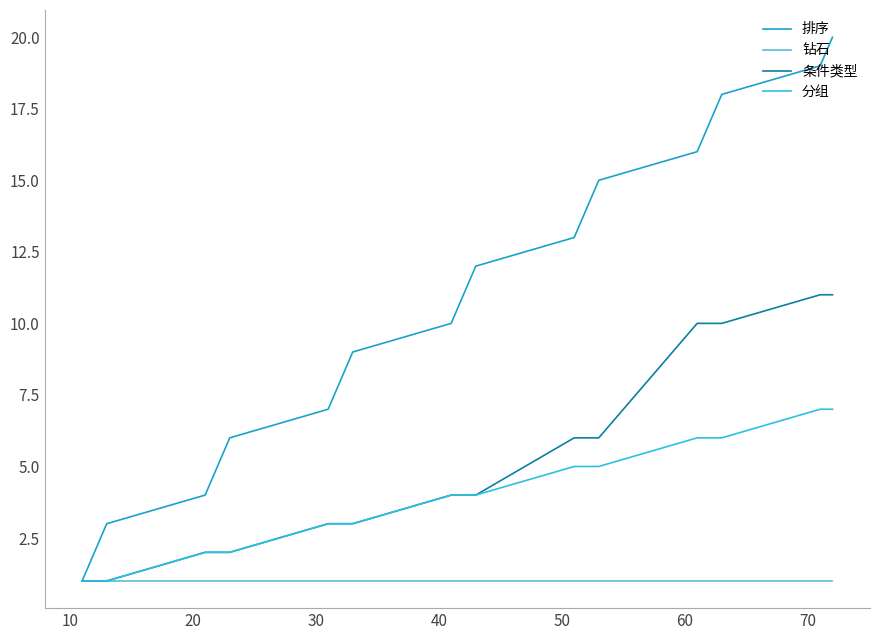

Rank the series by their maximum value, from lowest to highest.

钻石, 分组, 条件类型, 排序